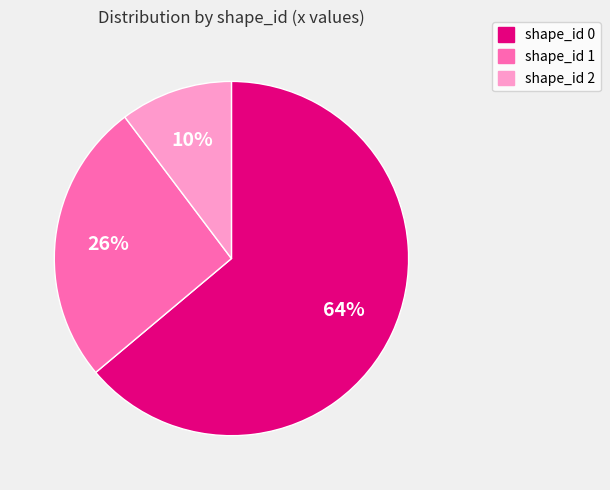

Combined, do shape_id 0 and shape_id 1 account for over 50%?

Yes